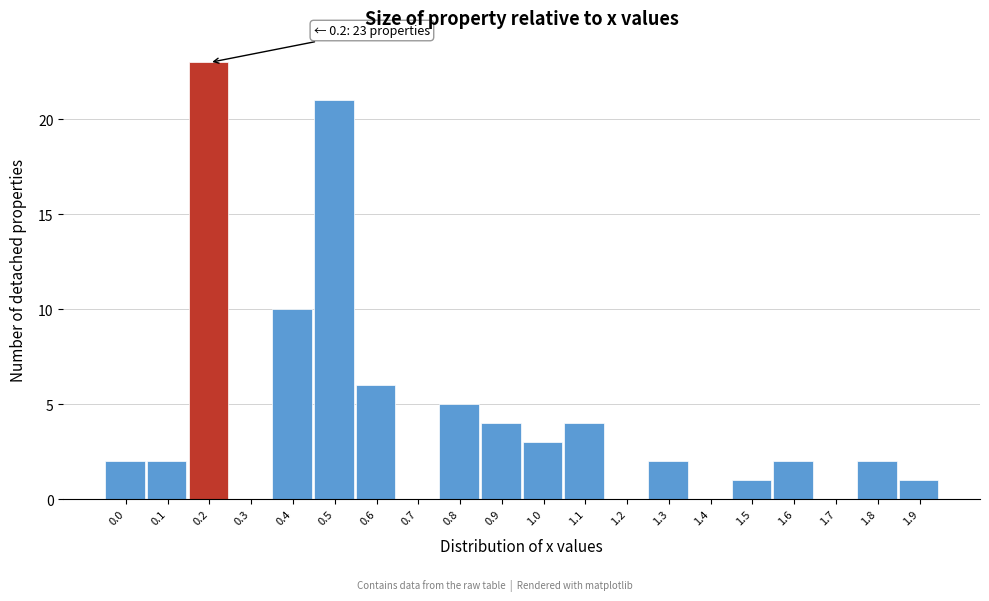

Reading left to right, what are all the values shown in this chart?

0.0=2	0.1=2	0.2=23	0.3=0	0.4=10	0.5=21	0.6=6	0.7=0	0.8=5	0.9=4	1.0=3	1.1=4	1.2=0	1.3=2	1.4=0	1.5=1	1.6=2	1.7=0	1.8=2	1.9=1